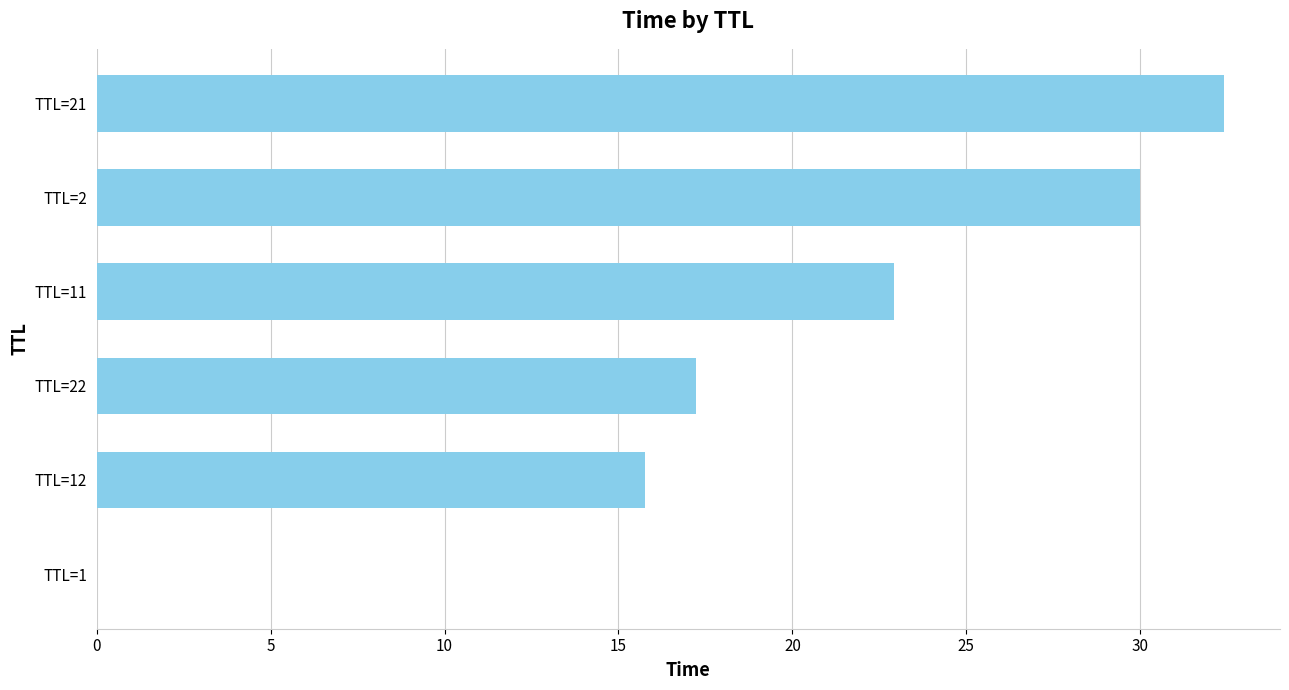

How many categories are shown in the chart?

6